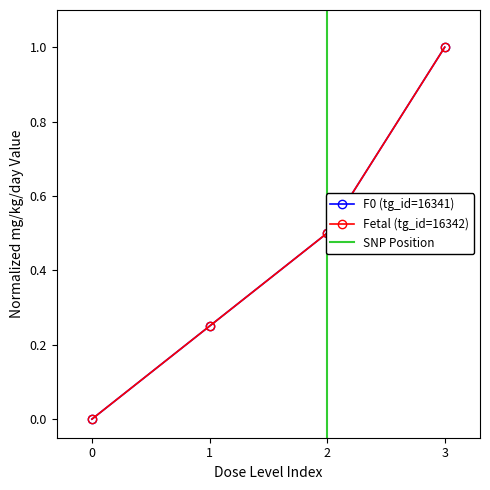

Reading left to right, list all the values displayed in this chart.

F0 (tg_id=16341): 0=0.0	1=0.2	2=0.5	3=1.0
Fetal (tg_id=16342): 0=0.0	1=0.2	2=0.5	3=1.0